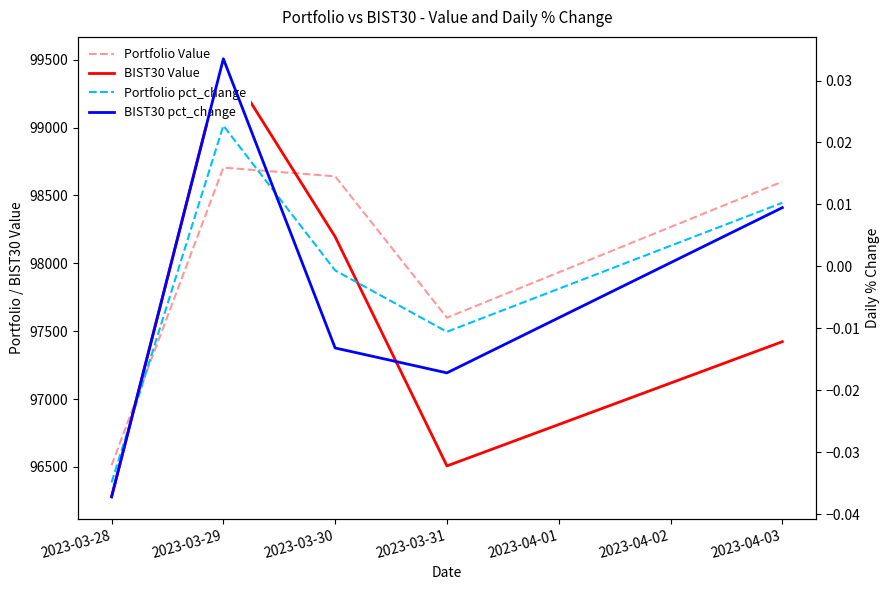

What is the difference between the second highest and second lowest values in the BIST30 Value series?

1687.9